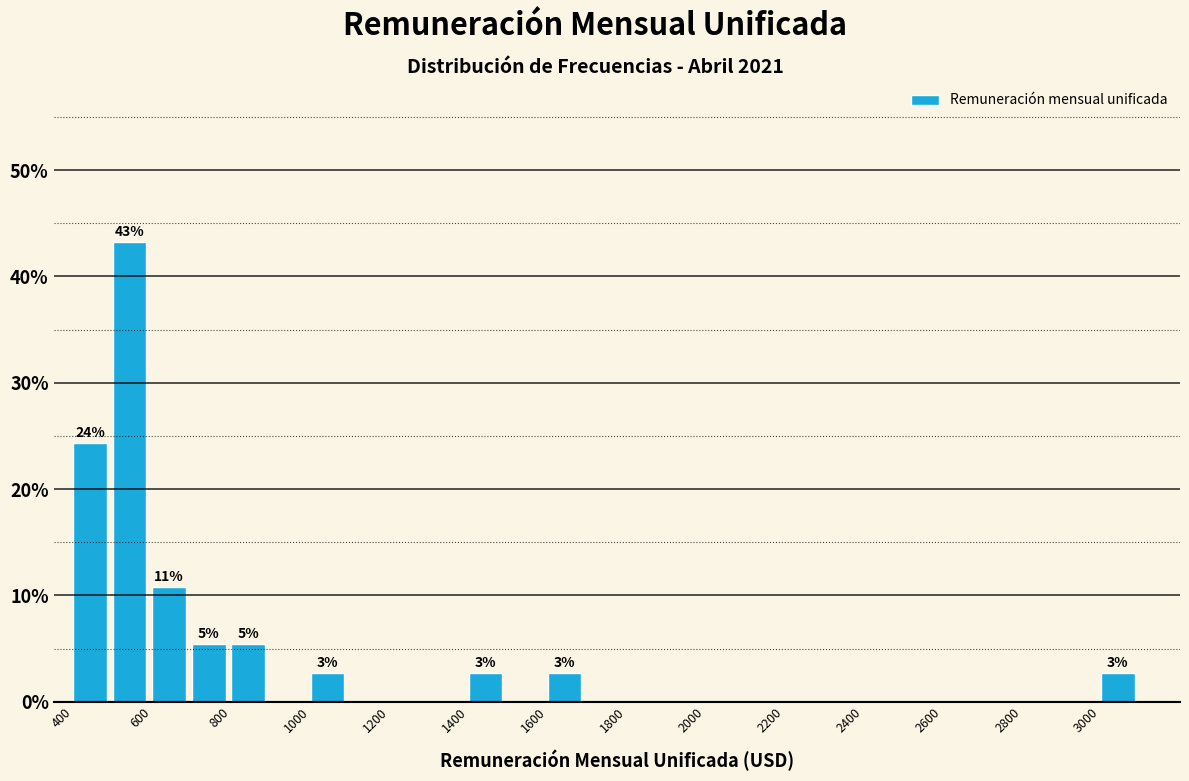

Over which range of the x-axis is the bar tallest?

500 to 600